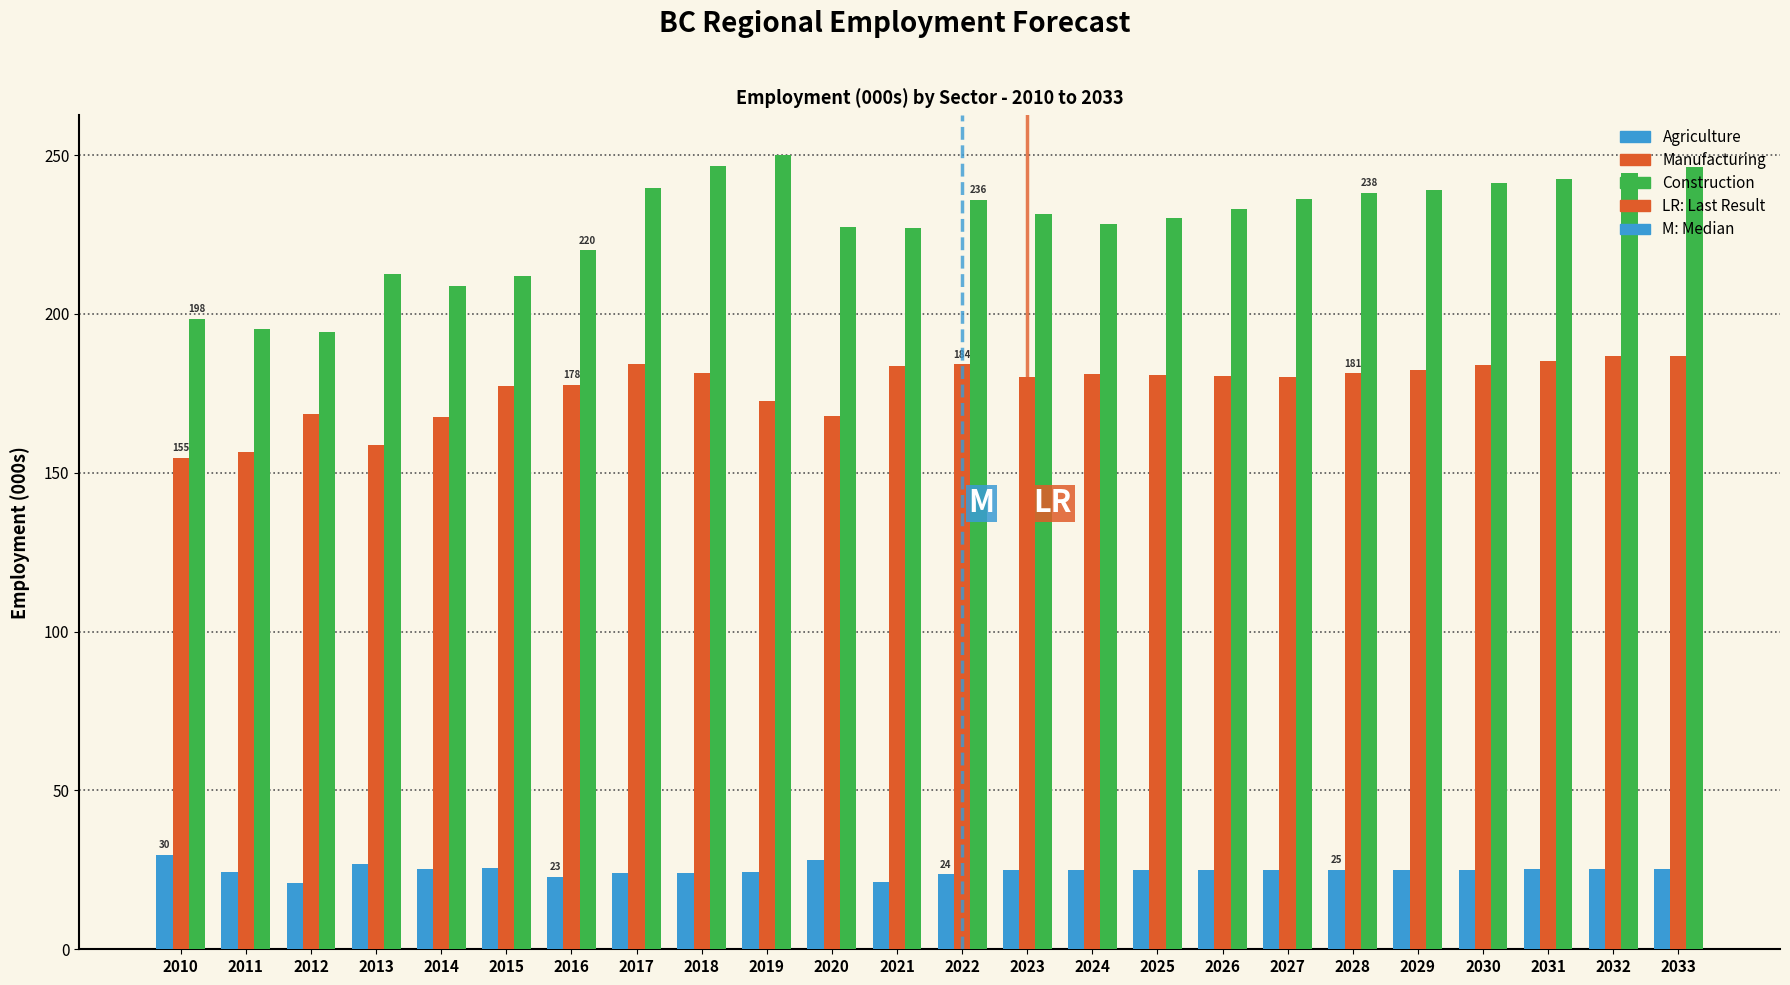

What is the approximate value of Construction at 2027?

236.3